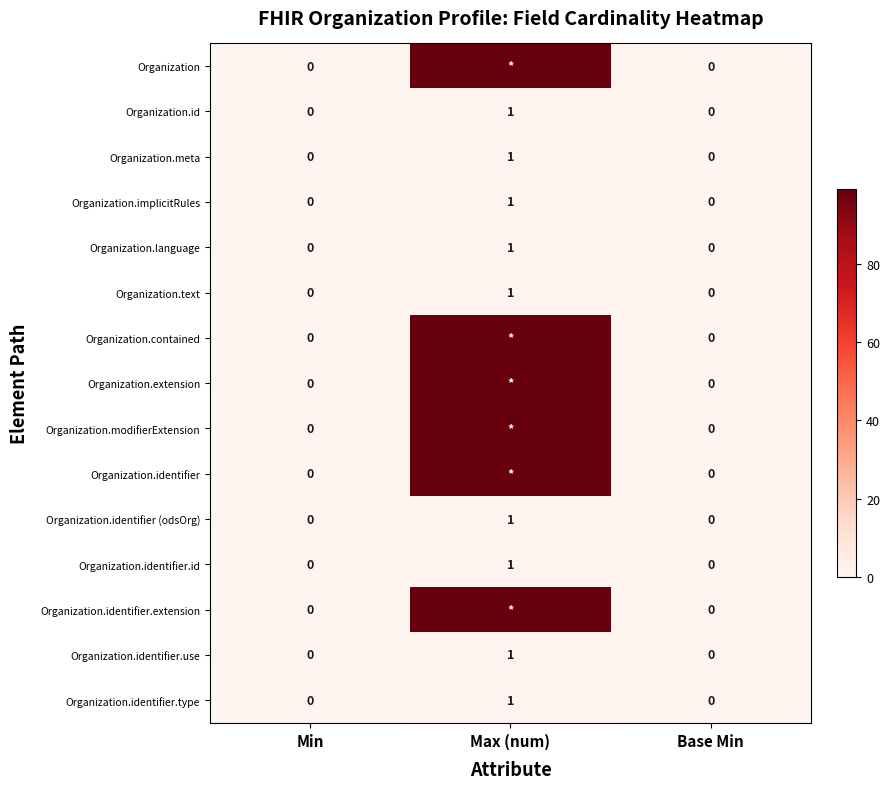

Which category has the highest value in the Organization.identifier.id series?

Max (num)